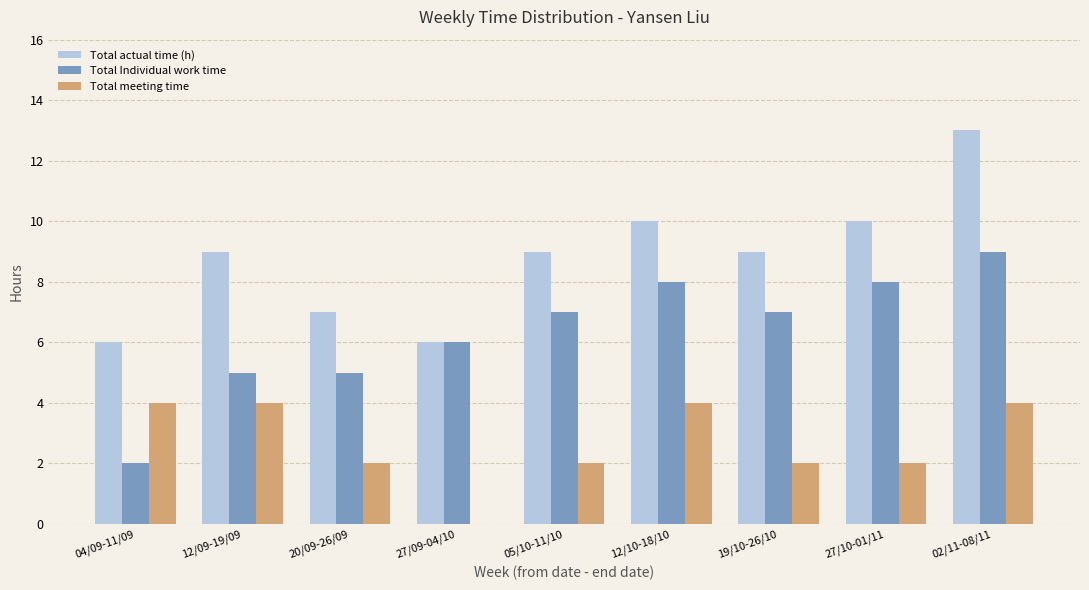

Is it true that Total meeting time equals 1 at 05/10-11/10?

False